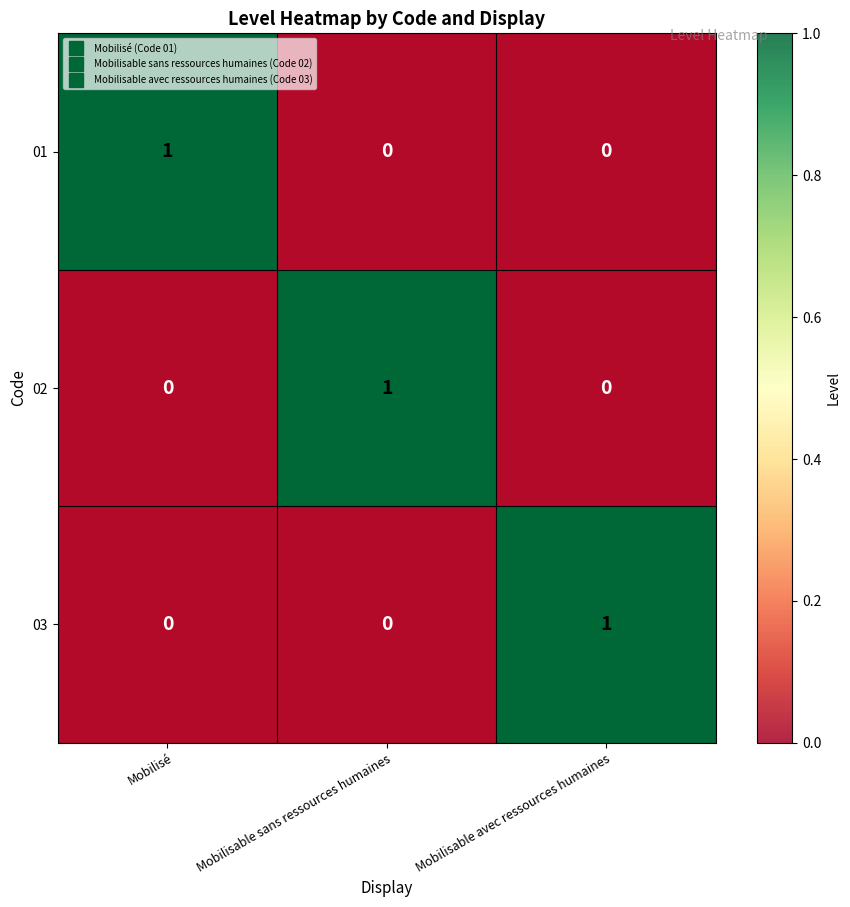

What is the difference between the maximum and second lowest values in the 01 series?

1